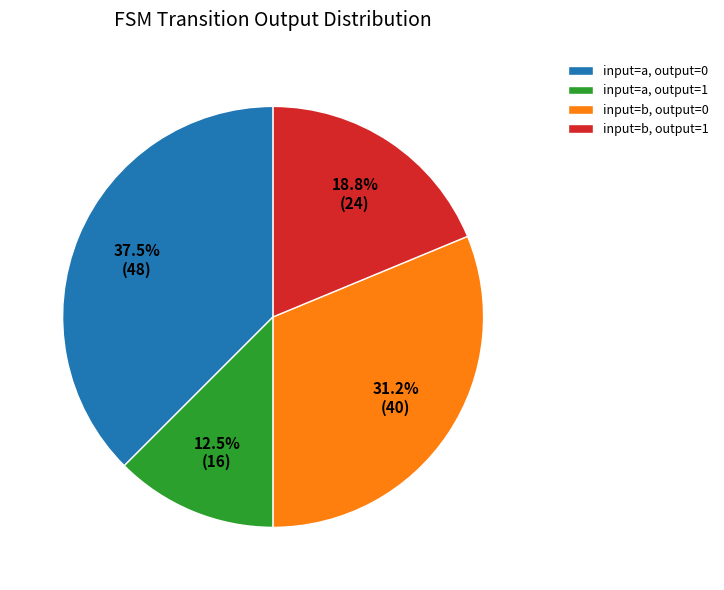

Rank the categories by value from highest to lowest.

input=a, output=0, input=b, output=0, input=b, output=1, input=a, output=1